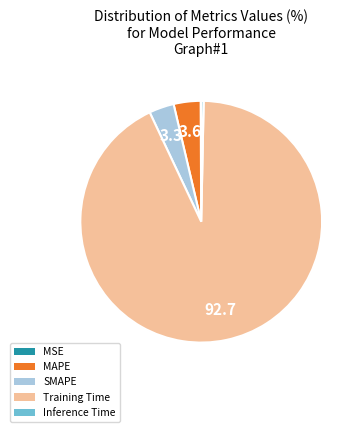

The Training Time slice represents 93% of the pie. True or false?

True